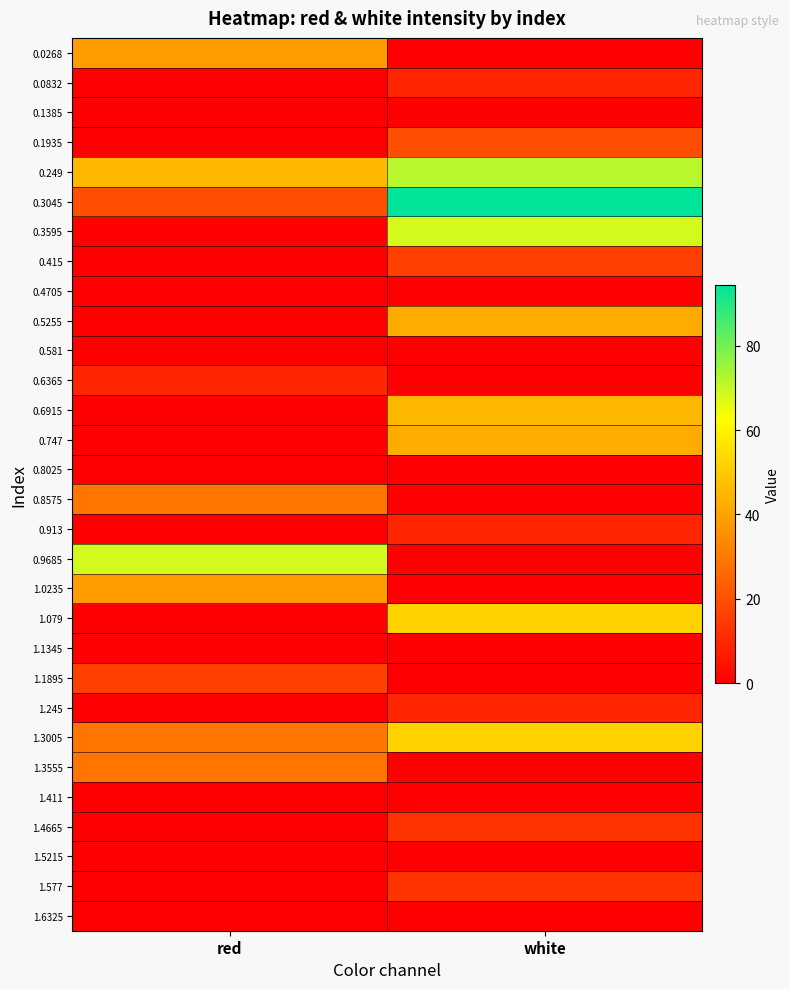

What is the difference between the highest and lowest values at white?

94.3